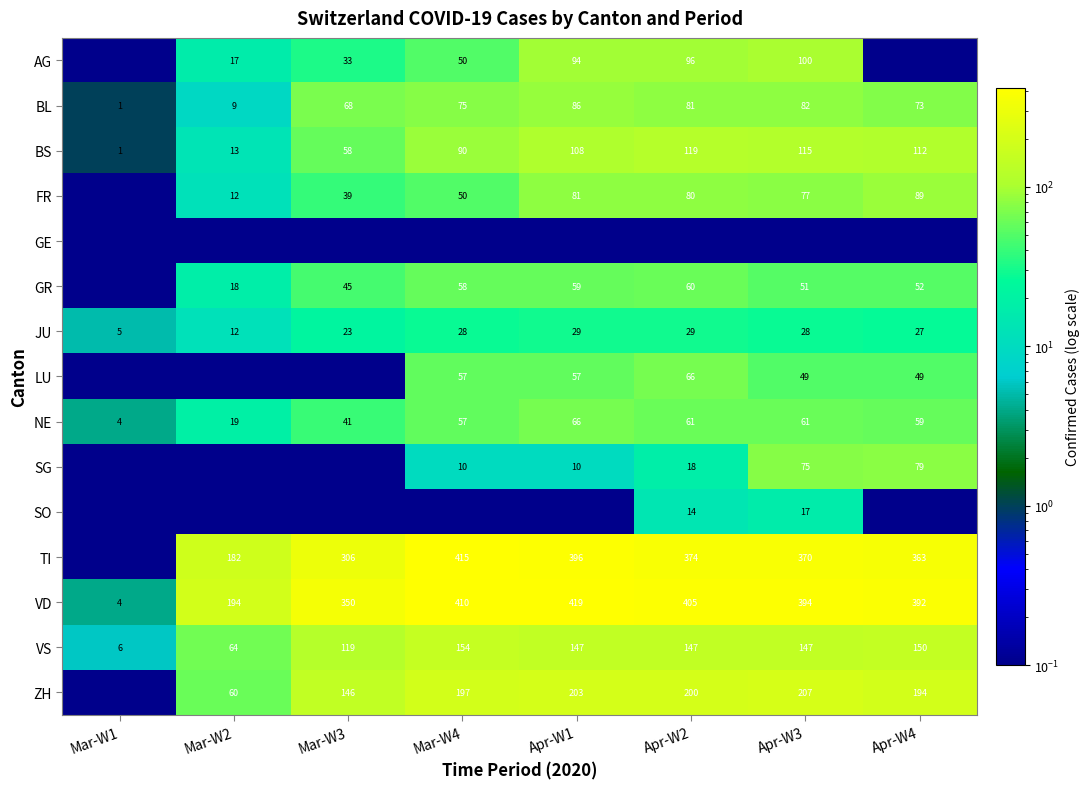

What is the highest value of the BS series?

119.0